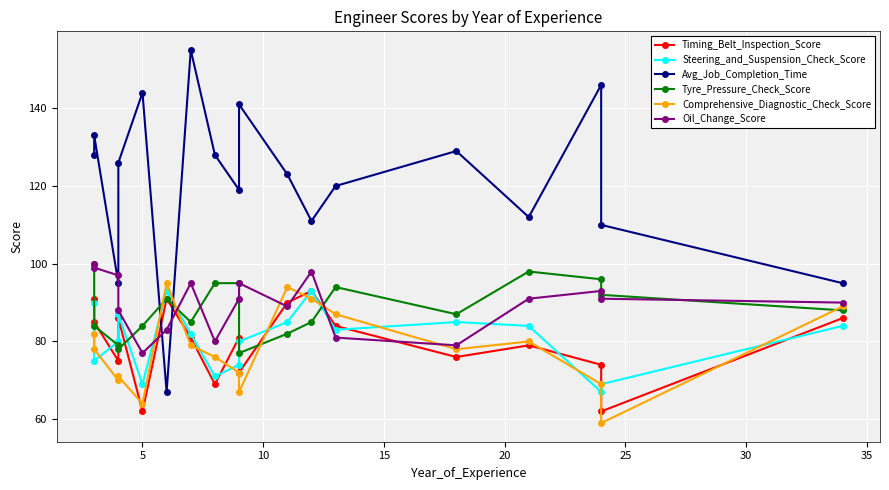

True or false: Avg_Job_Completion_Time has more than 1 points higher than both neighbors.

True